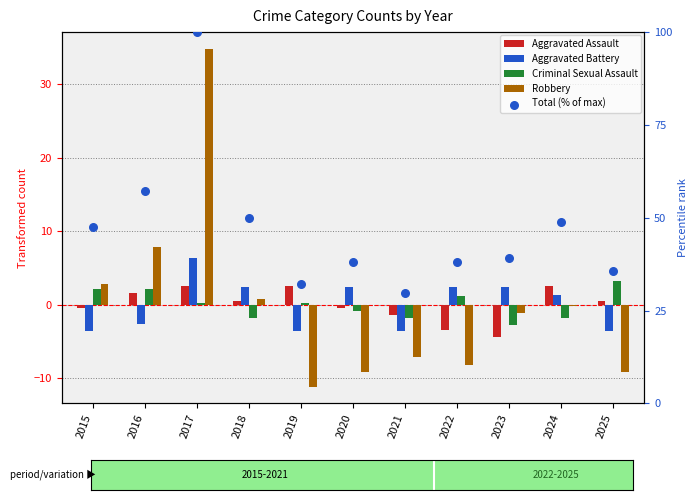

What are all the series names shown in the legend?

Aggravated Assault, Aggravated Battery, Criminal Sexual Assault, Robbery, Total (% of max)